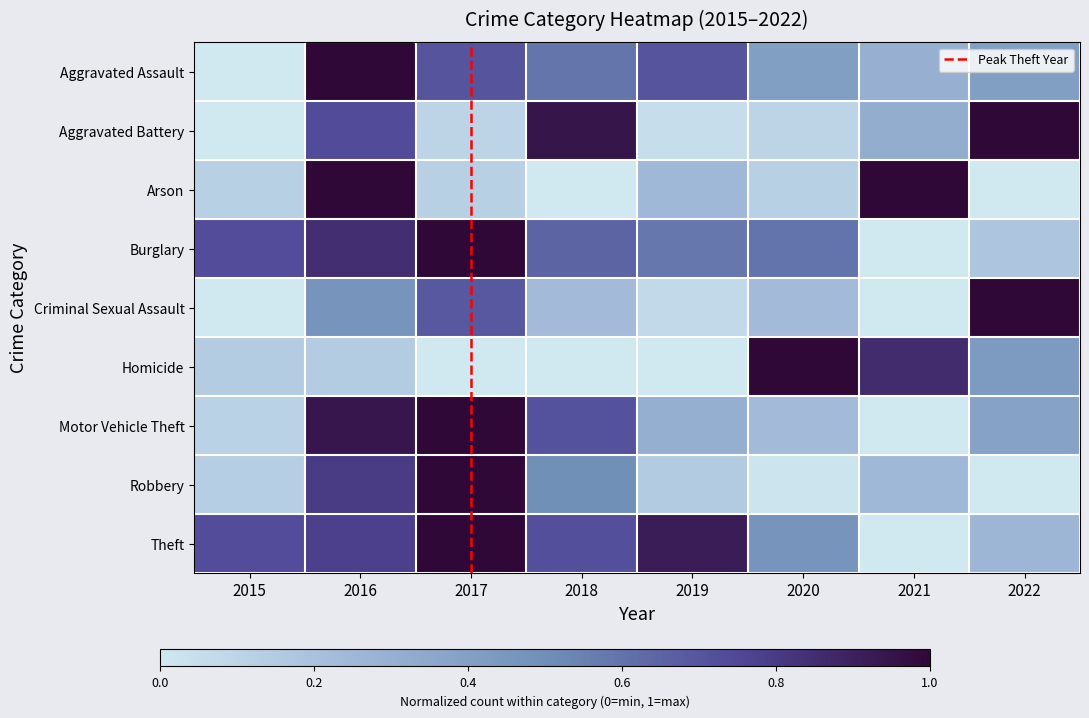

Reading left to right, list all the values displayed in this chart.

Aggravated Assault: 0.0	1.0	0.7	0.6	0.7	0.4	0.3	0.4
Aggravated Battery: 0.0	0.7	0.1	0.9	0.1	0.1	0.3	1.0
Arson: 0.1	1.0	0.1	0.0	0.2	0.1	1.0	0.0
Burglary: 0.7	0.8	1.0	0.6	0.6	0.6	0.0	0.2
Criminal Sexual Assault: 0.0	0.5	0.7	0.2	0.1	0.2	0.0	1.0
Homicide: 0.1	0.1	0.0	0.0	0.0	1.0	0.9	0.4
Motor Vehicle Theft: 0.1	0.9	1.0	0.7	0.3	0.2	0.0	0.4
Robbery: 0.1	0.8	1.0	0.5	0.1	0.0	0.2	0.0
Theft: 0.7	0.8	1.0	0.7	0.9	0.5	0.0	0.3